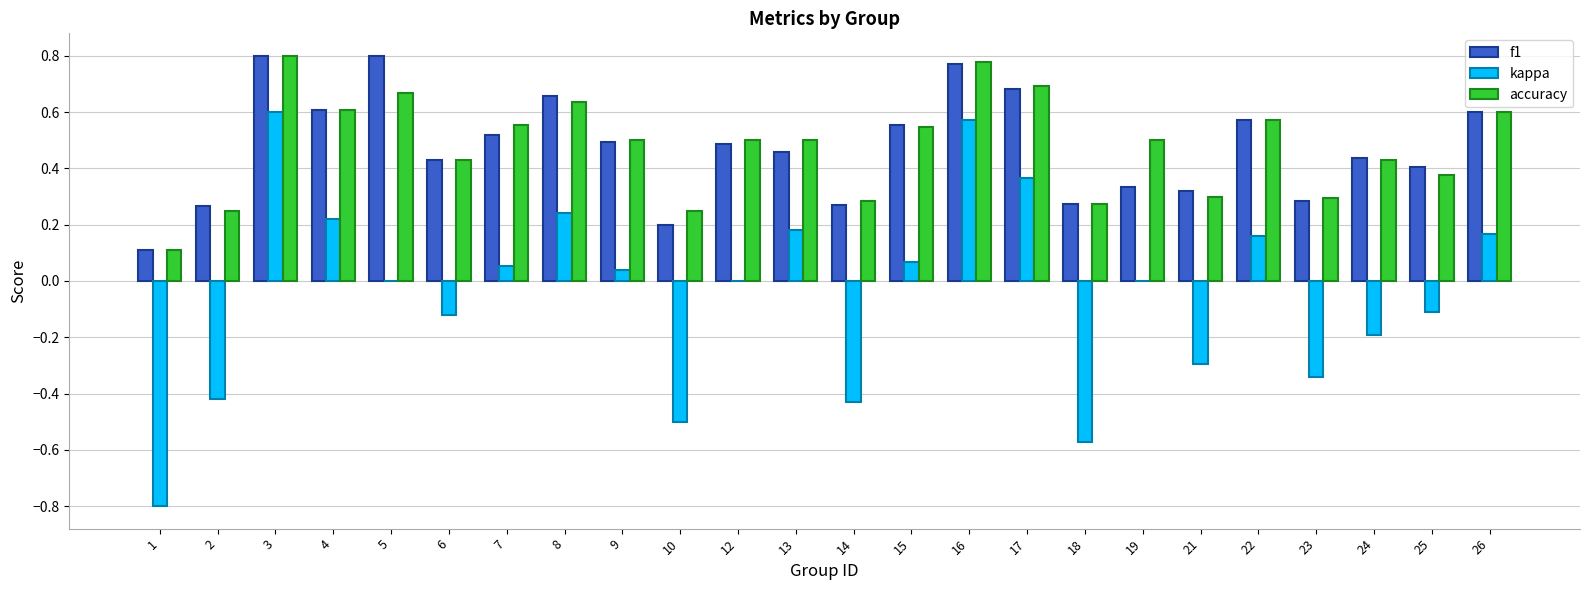

The kappa series shows 0.6 at 16. True or false?

True